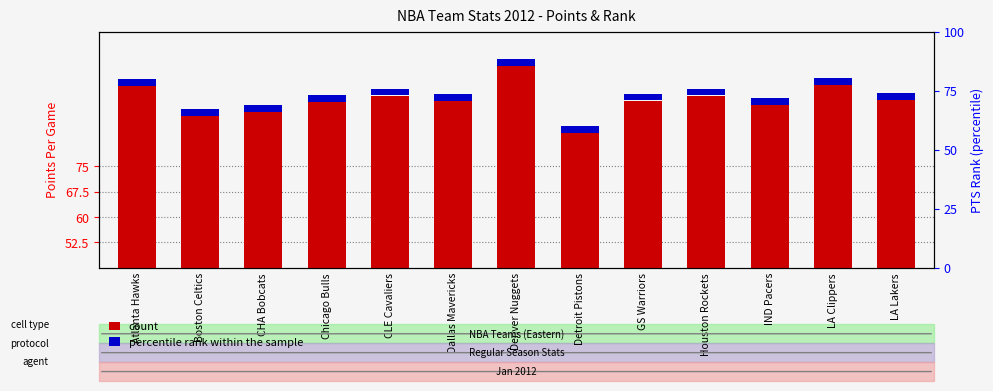

True or false: pts has a value of 94.5 at GS Warriors.

True